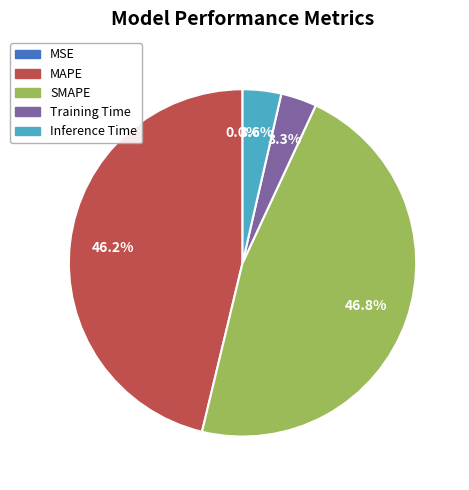

True or false: MAPE accounts for 46% of the total.

True